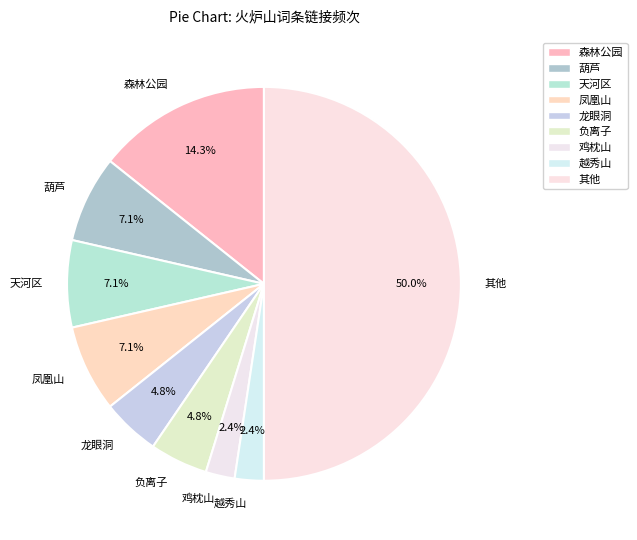

Count the number of slices in the pie.

9